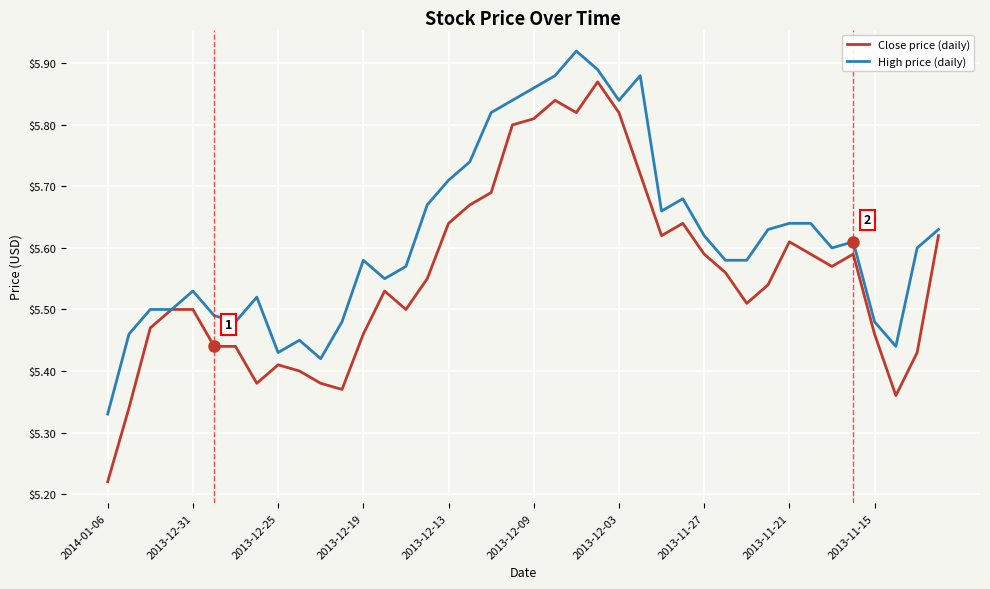

Does the chart display data point markers on the line(s)?

No